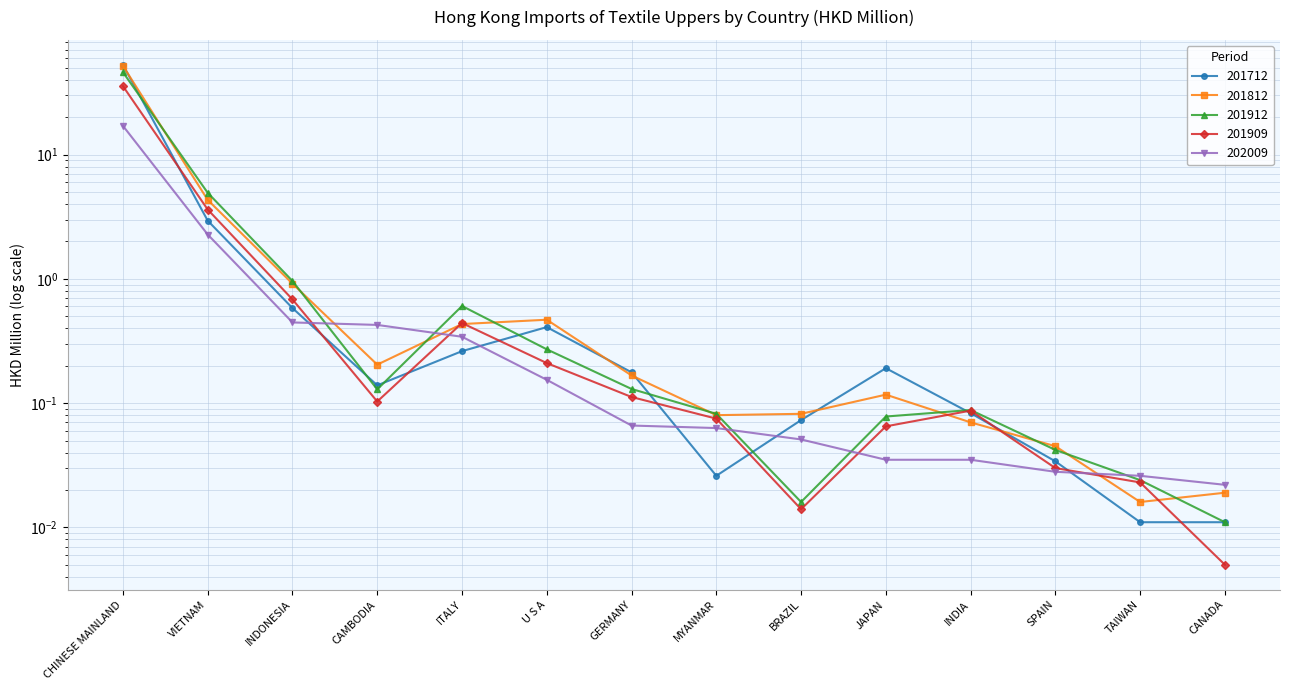

Reading left to right, what are all the values shown in this chart?

201712: CHINESE MAINLAND=52.8	VIETNAM=2.9	INDONESIA=0.6	CAMBODIA=0.1	ITALY=0.3	U S A=0.4	GERMANY=0.2	MYANMAR=0.0	BRAZIL=0.1	JAPAN=0.2	INDIA=0.1	SPAIN=0.0	TAIWAN=0.0	CANADA=0.0
201812: CHINESE MAINLAND=51.9	VIETNAM=4.3	INDONESIA=0.9	CAMBODIA=0.2	ITALY=0.4	U S A=0.5	GERMANY=0.2	MYANMAR=0.1	BRAZIL=0.1	JAPAN=0.1	INDIA=0.1	SPAIN=0.0	TAIWAN=0.0	CANADA=0.0
201912: CHINESE MAINLAND=46.1	VIETNAM=4.9	INDONESIA=1.0	CAMBODIA=0.1	ITALY=0.6	U S A=0.3	GERMANY=0.1	MYANMAR=0.1	BRAZIL=0.0	JAPAN=0.1	INDIA=0.1	SPAIN=0.0	TAIWAN=0.0	CANADA=0.0
201909: CHINESE MAINLAND=35.6	VIETNAM=3.6	INDONESIA=0.7	CAMBODIA=0.1	ITALY=0.4	U S A=0.2	GERMANY=0.1	MYANMAR=0.1	BRAZIL=0.0	JAPAN=0.1	INDIA=0.1	SPAIN=0.0	TAIWAN=0.0	CANADA=0.0
202009: CHINESE MAINLAND=17.0	VIETNAM=2.3	INDONESIA=0.4	CAMBODIA=0.4	ITALY=0.3	U S A=0.2	GERMANY=0.1	MYANMAR=0.1	BRAZIL=0.1	JAPAN=0.0	INDIA=0.0	SPAIN=0.0	TAIWAN=0.0	CANADA=0.0